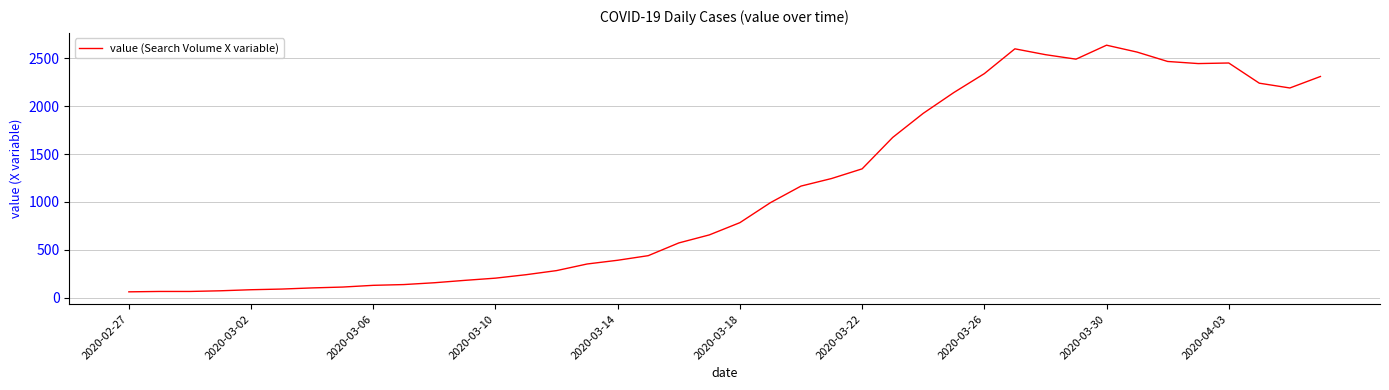

What is the maximum value shown in the chart?

2638